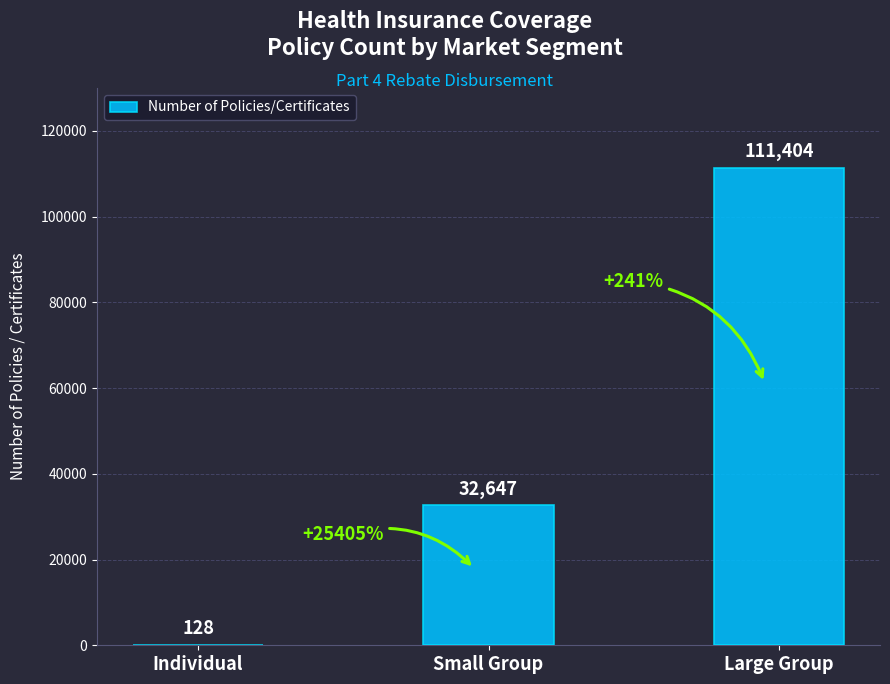

What is the sum of all values?

144179